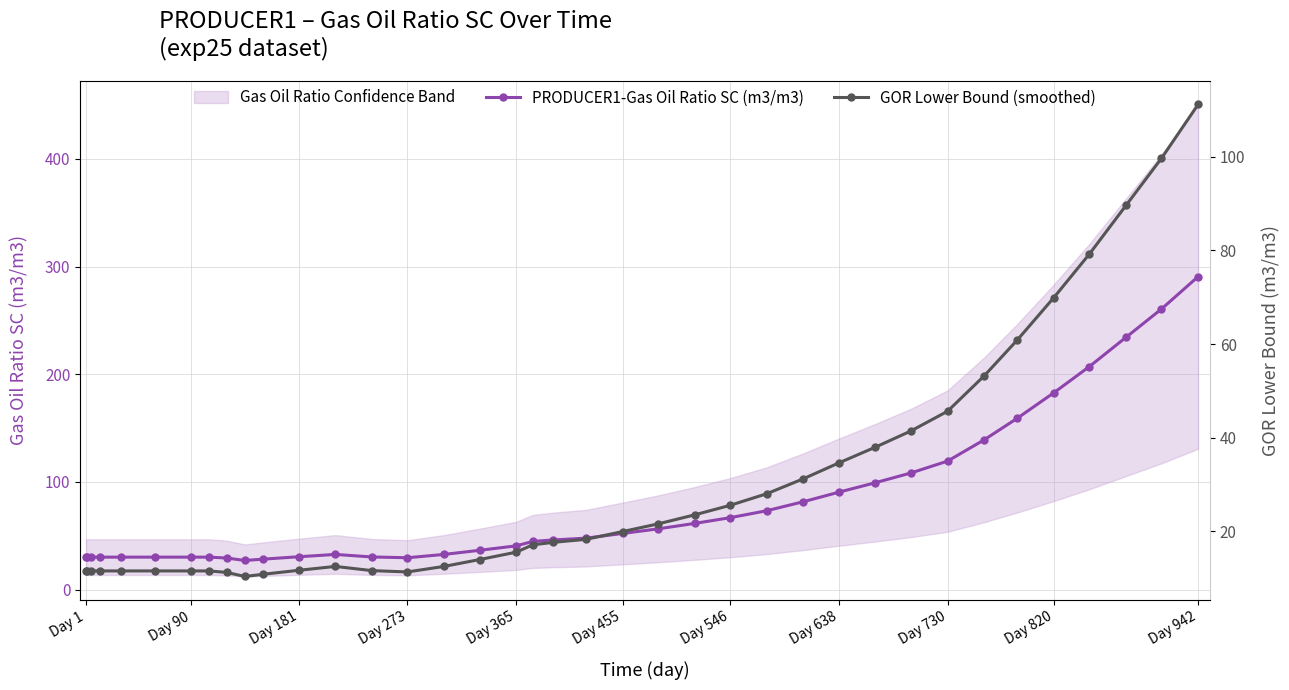

What is the average value of the GOR Lower Bound (smoothed) series?

30.0